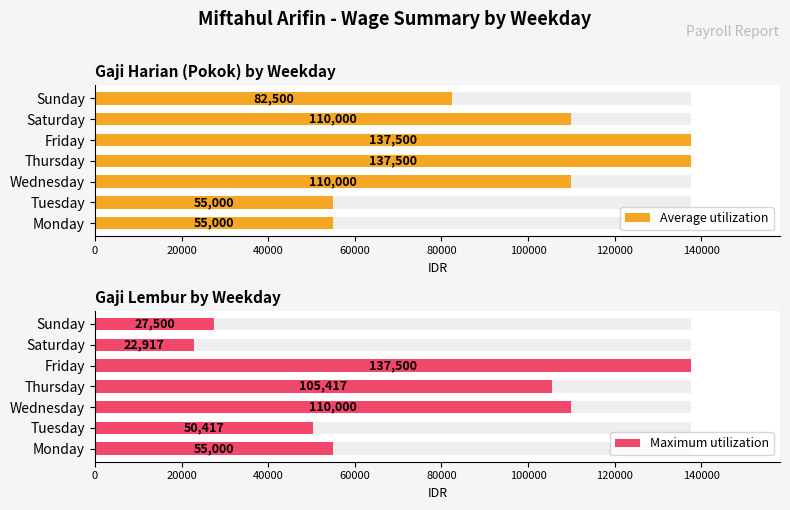

Between Tuesday and Sunday, which series saw the biggest shift?

Average utilization